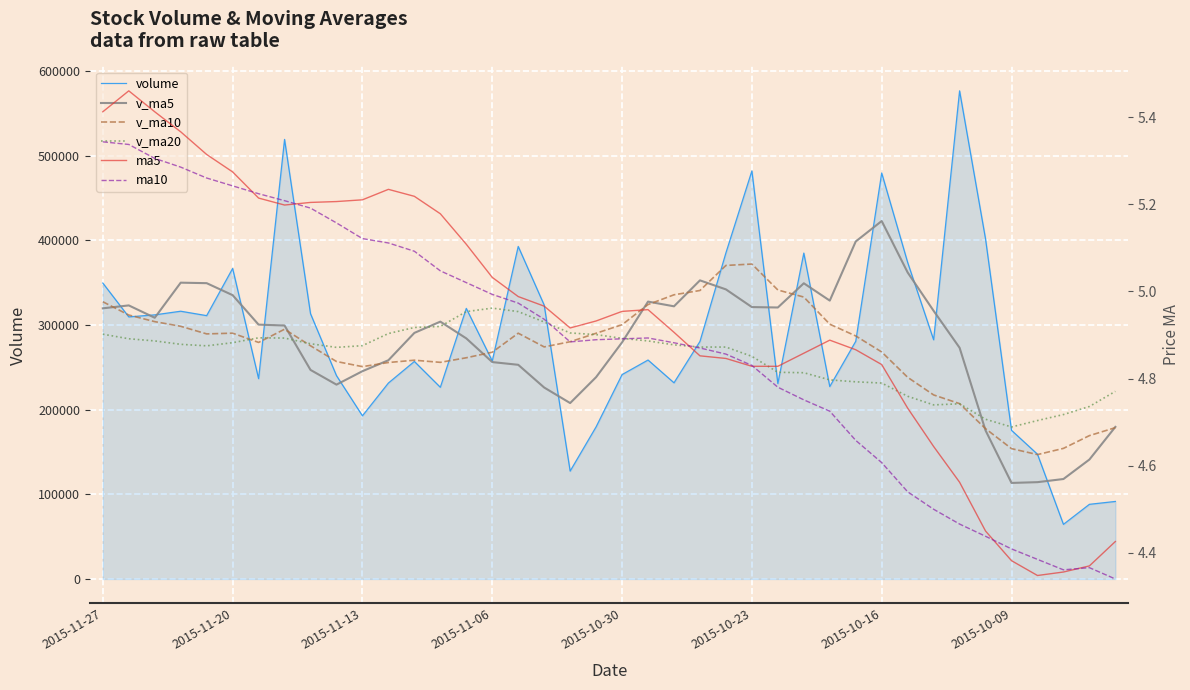

What is the minimum value for v_ma5?

113471.8